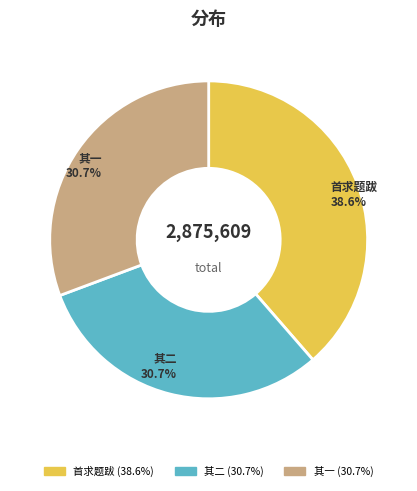

Is there any slice that represents more than half of the pie?

No